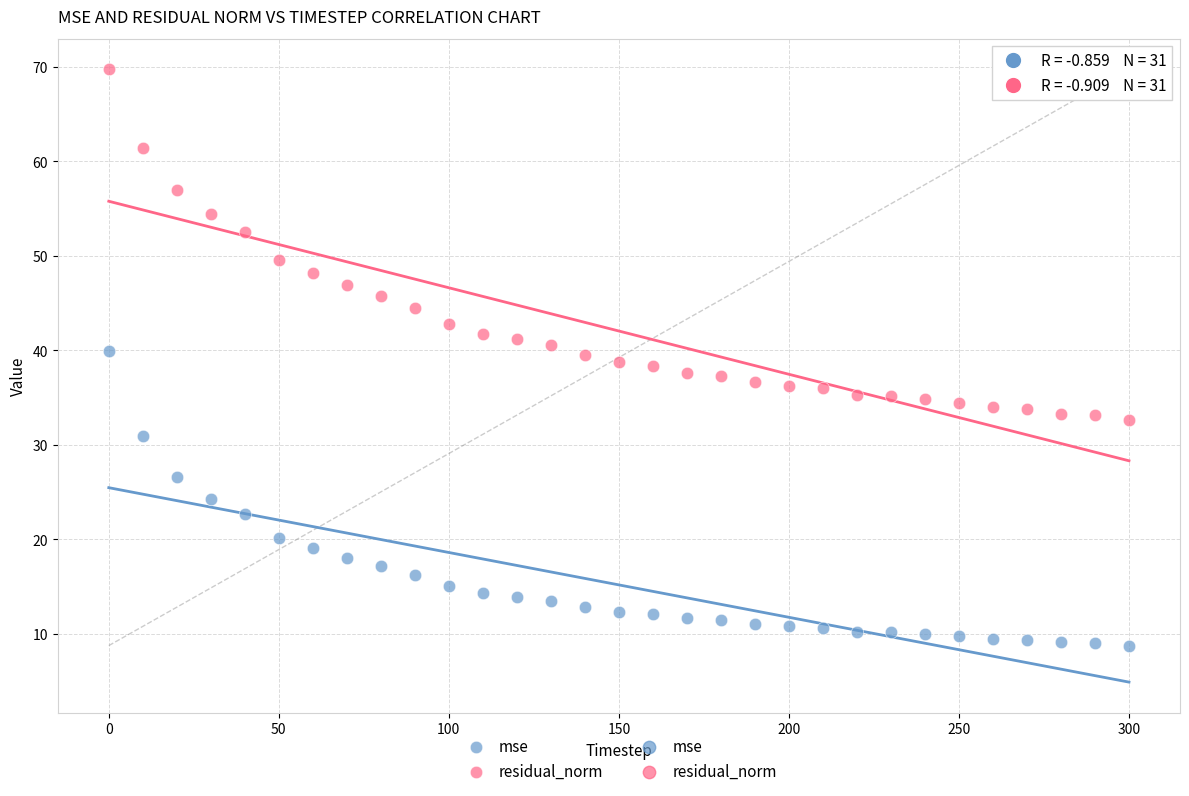

Which series contains the highest Y value?

residual_norm